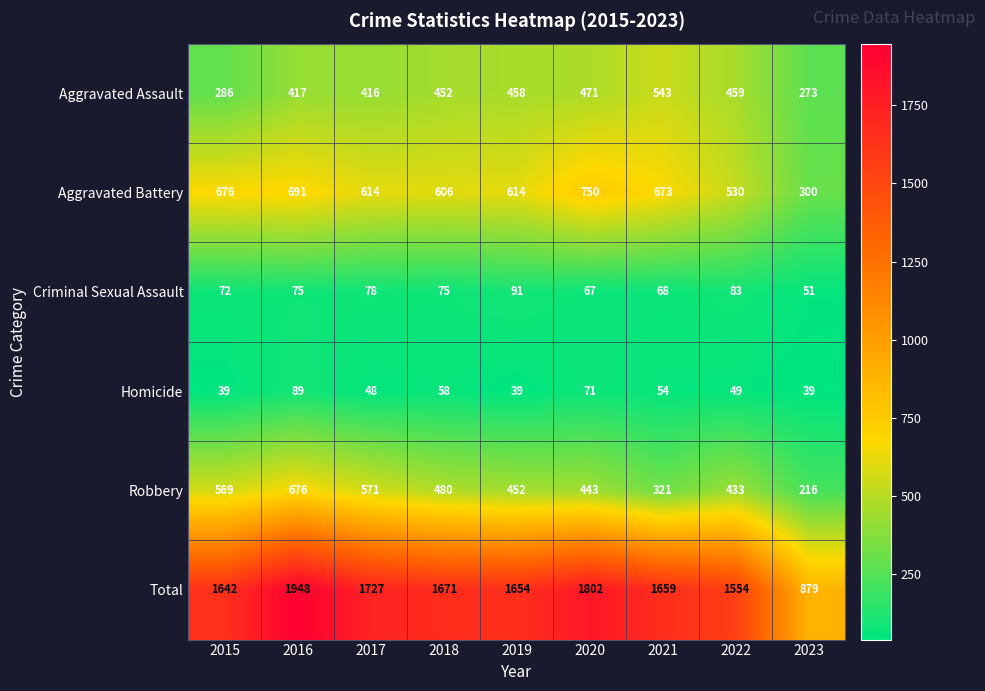

What is the highest value of the Total series?

1948